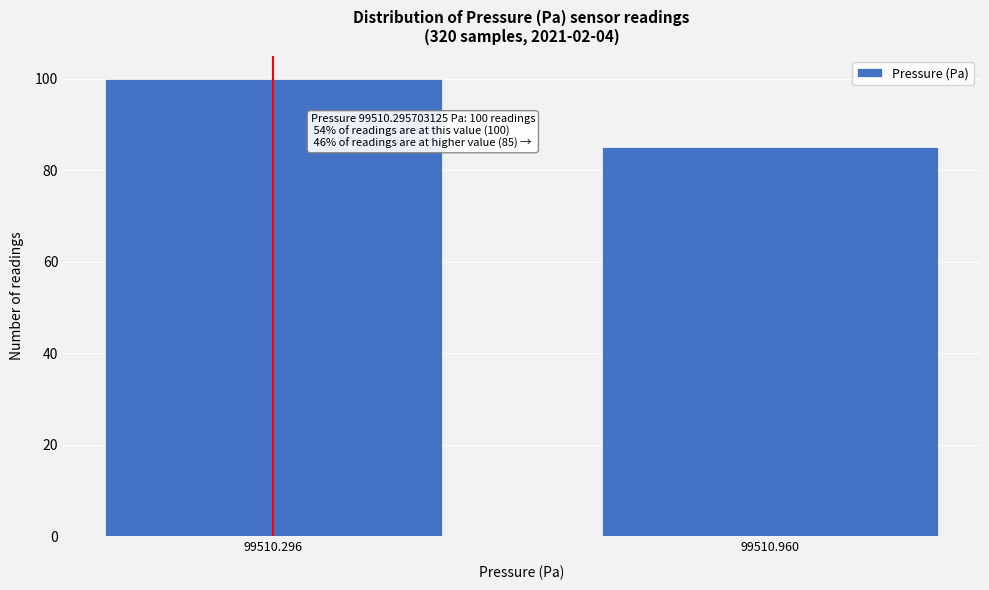

Reading left to right, what are all the values shown in this chart?

100	85